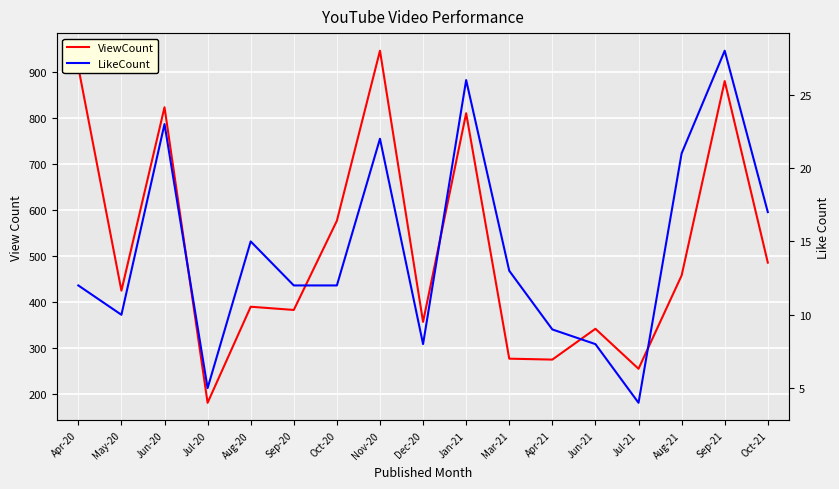

Reading left to right, transcribe all the data shown in this chart.

ViewCount: 911	425	824	181	390	383	577	947	357	811	277	275	342	255	458	881	486
LikeCount: 12	10	23	5	15	12	12	22	8	26	13	9	8	4	21	28	17